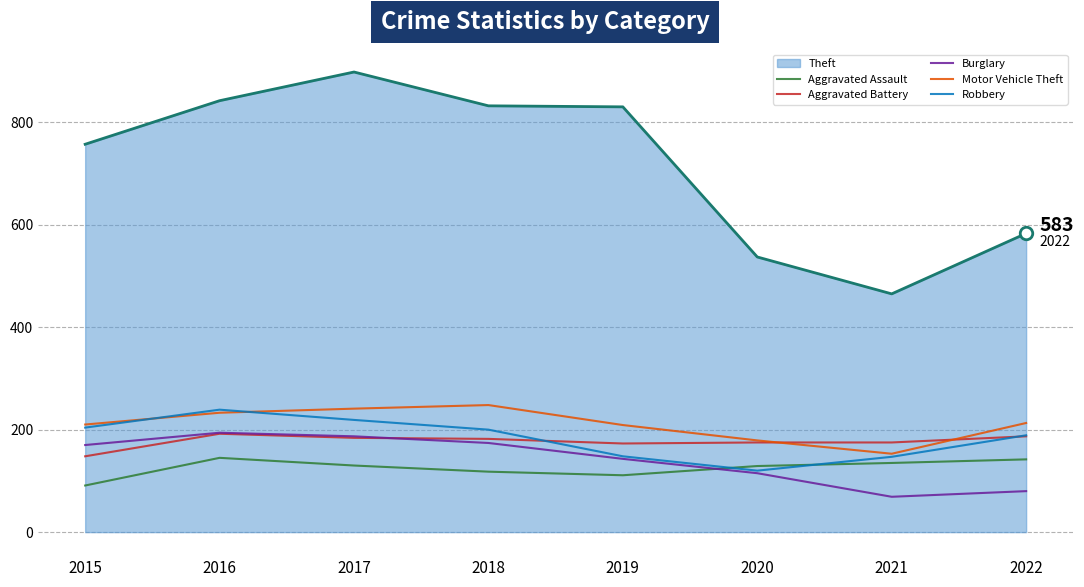

What is the average value of the Motor Vehicle Theft series?

211